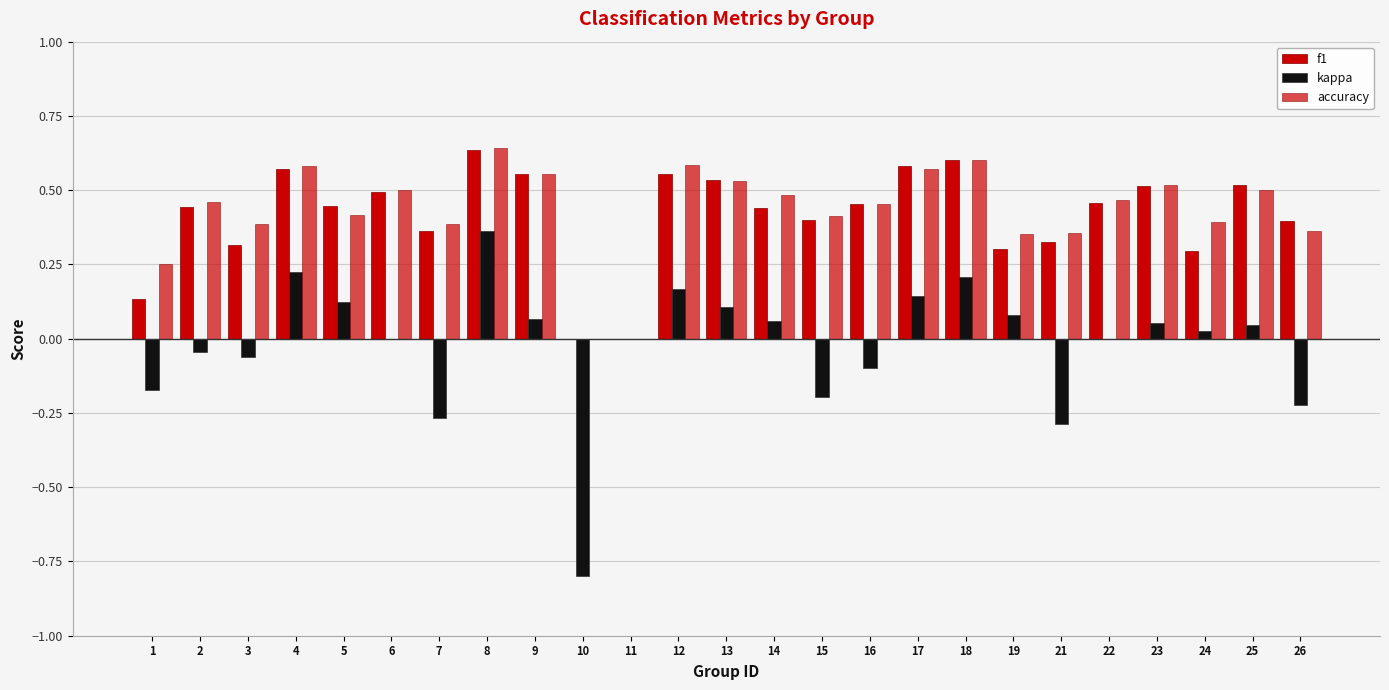

How many groups of bars are there?

25